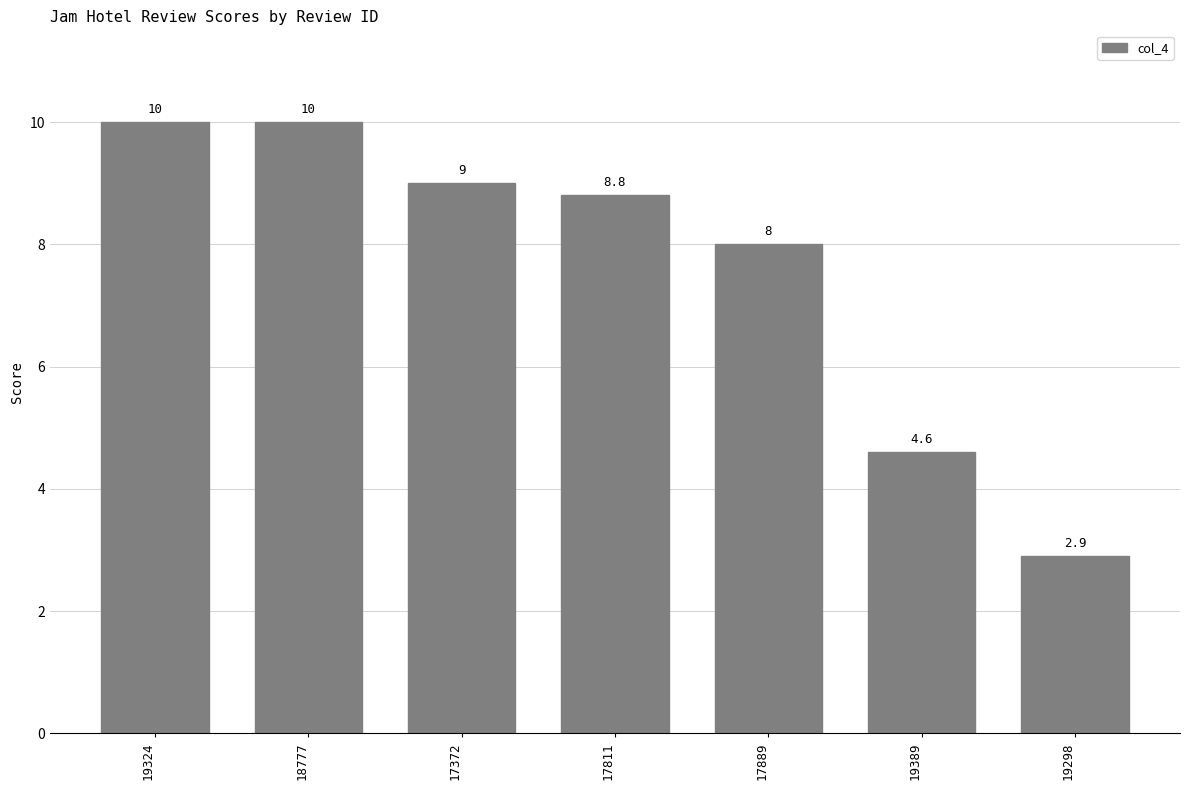

How many data points are less than 8?

2